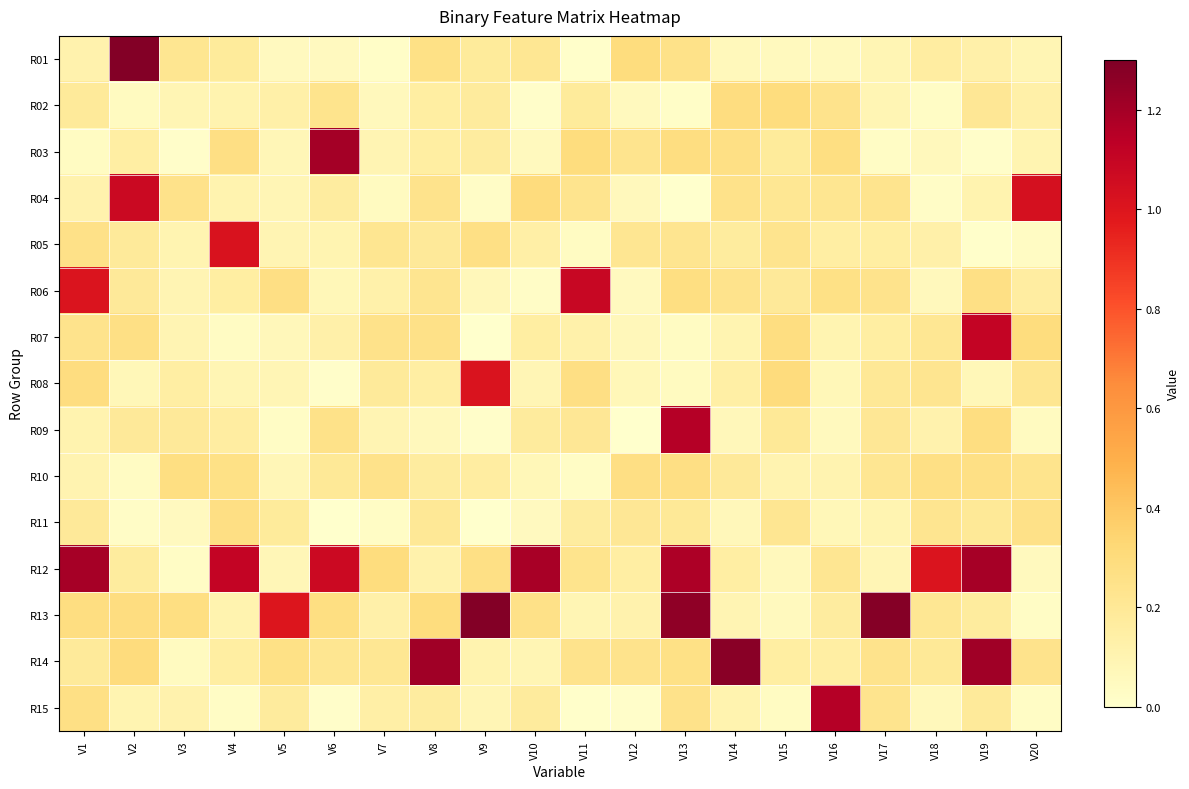

What is the spread (max minus min) of values at V15?

0.3